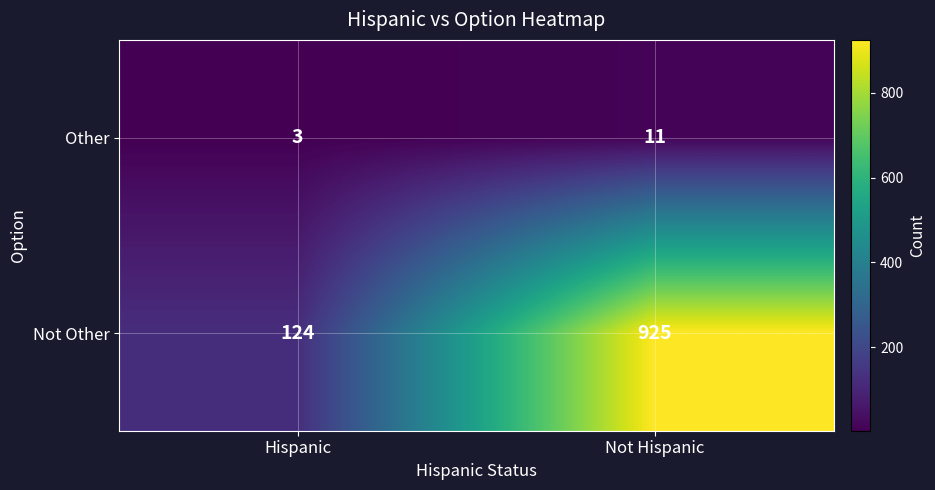

Reading right to left, transcribe all the data shown in this chart.

Other: 11	3
Not Other: 925	124